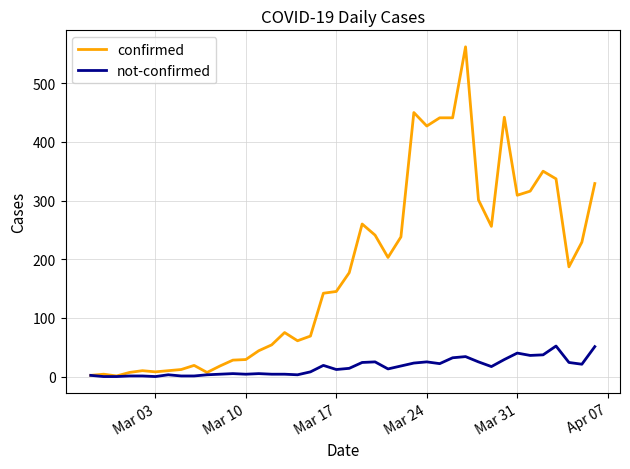

Which series has the largest total across all categories?

confirmed